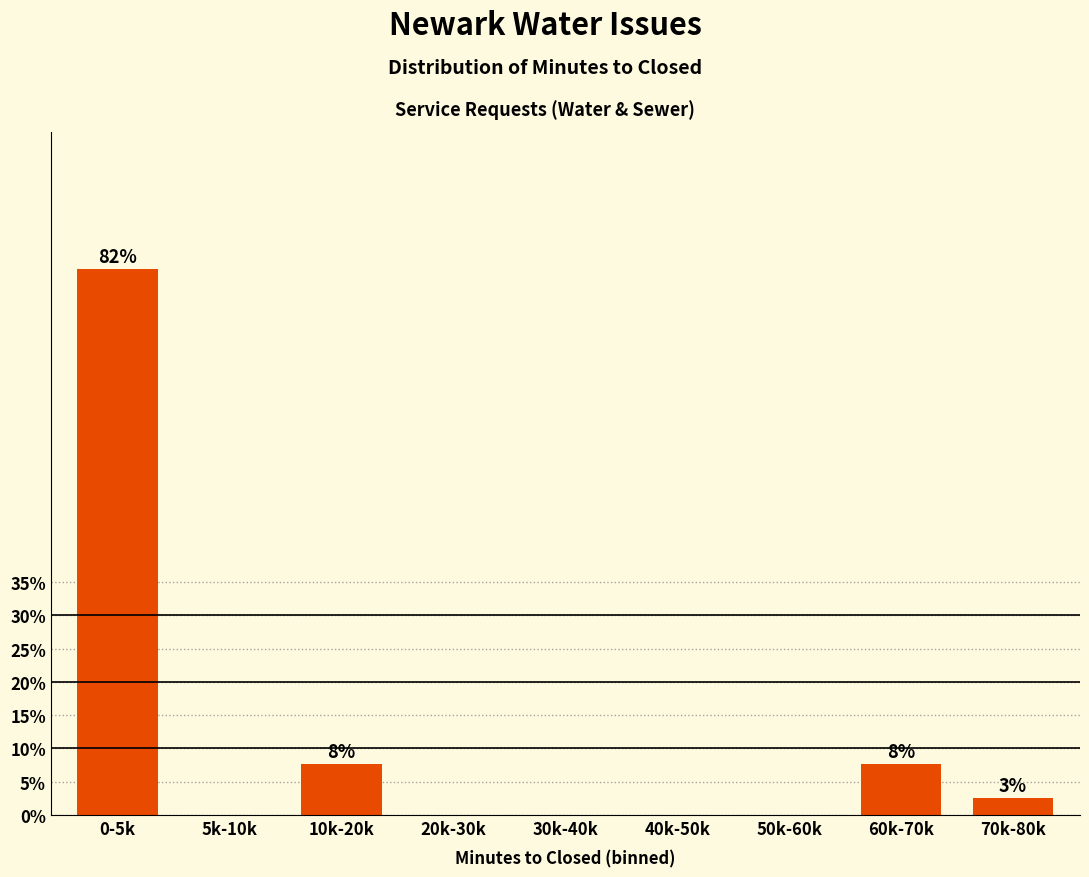

Reading right to left, list all the values displayed in this chart.

70k-80k=2.6	60k-70k=7.7	50k-60k=0.0	40k-50k=0.0	30k-40k=0.0	20k-30k=0.0	10k-20k=7.7	5k-10k=0.0	0-5k=82.1